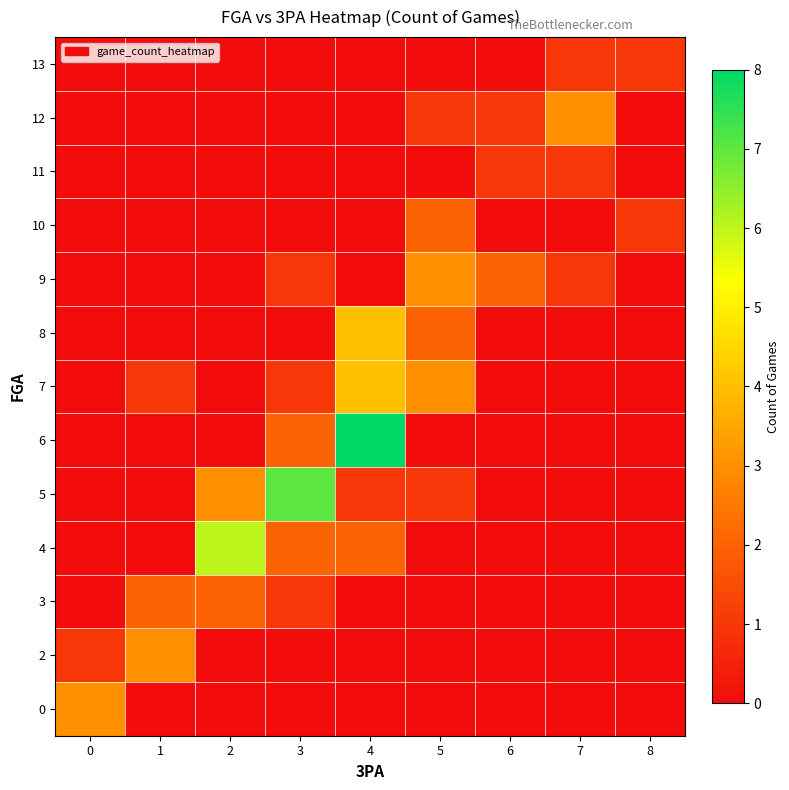

Count the number of categories in the chart.

9